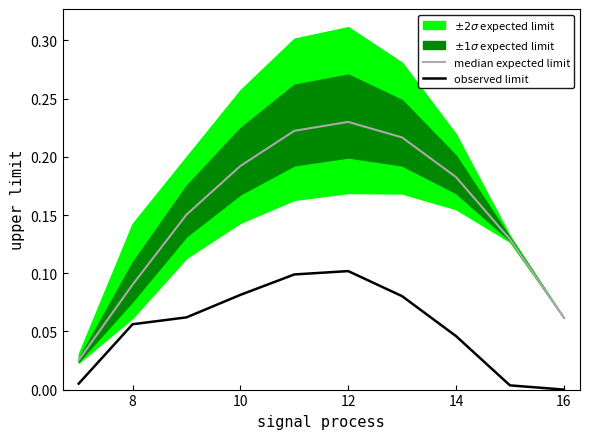

How many positive values does the observed limit series have?

9